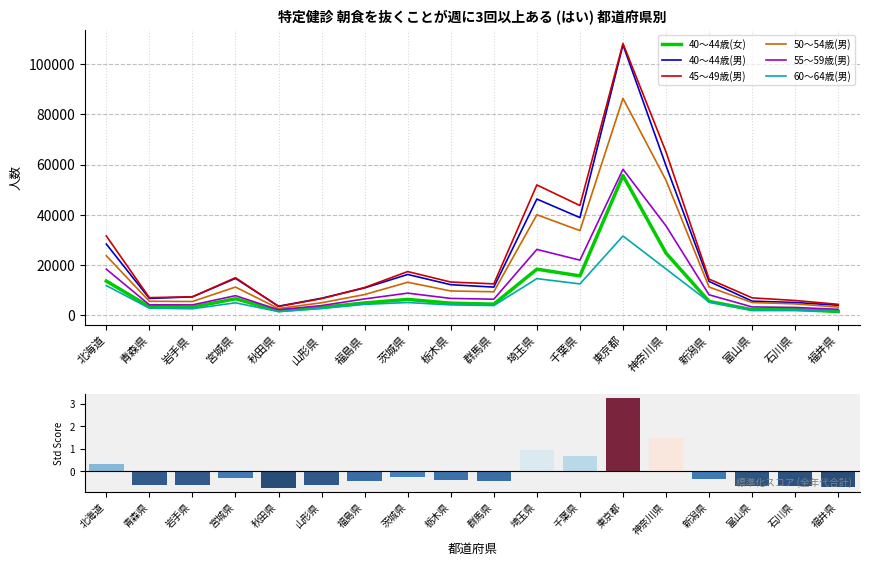

At which category does the chart reach its minimum across all series?

秋田県